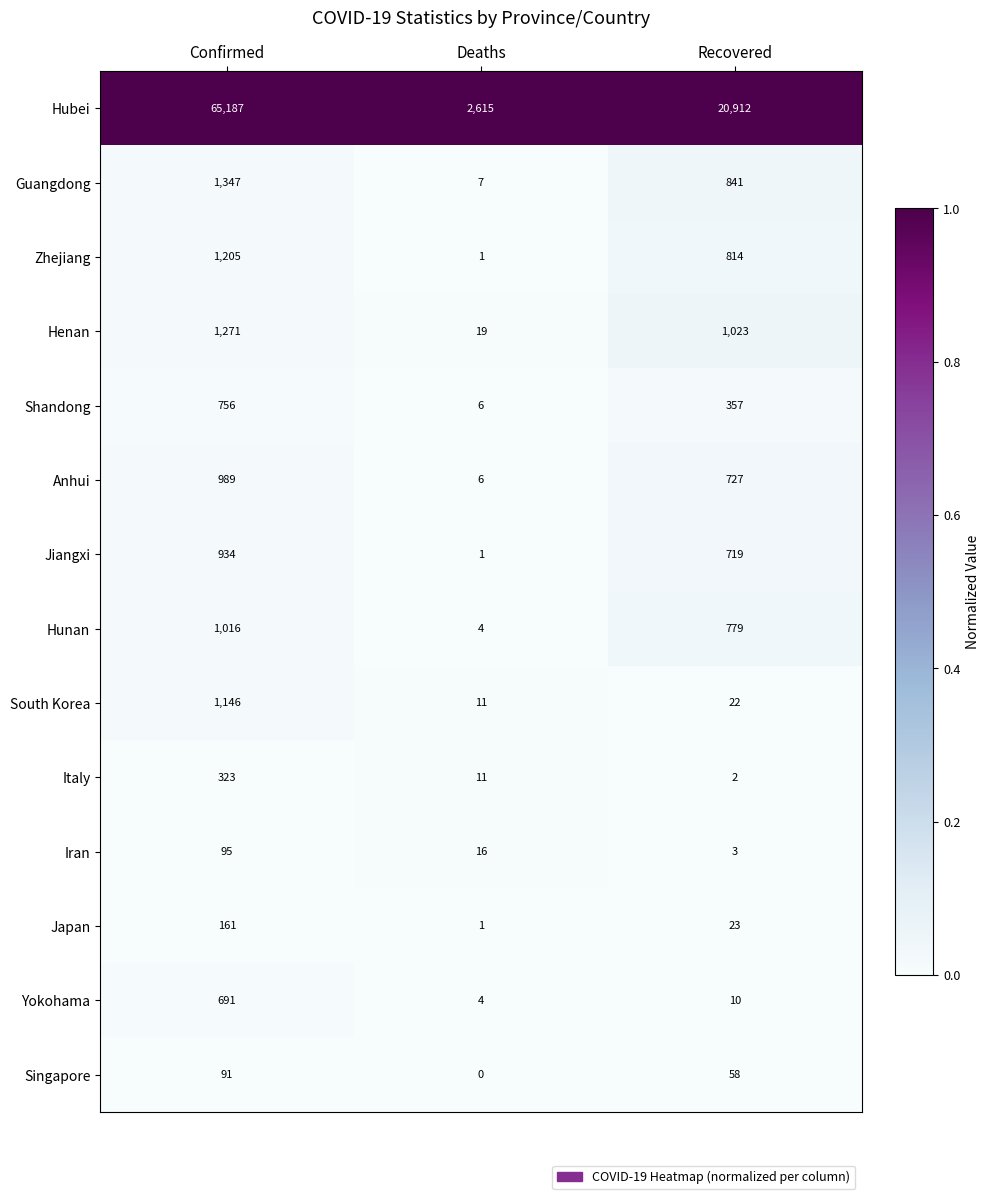

What is the maximum value for Italy?

323